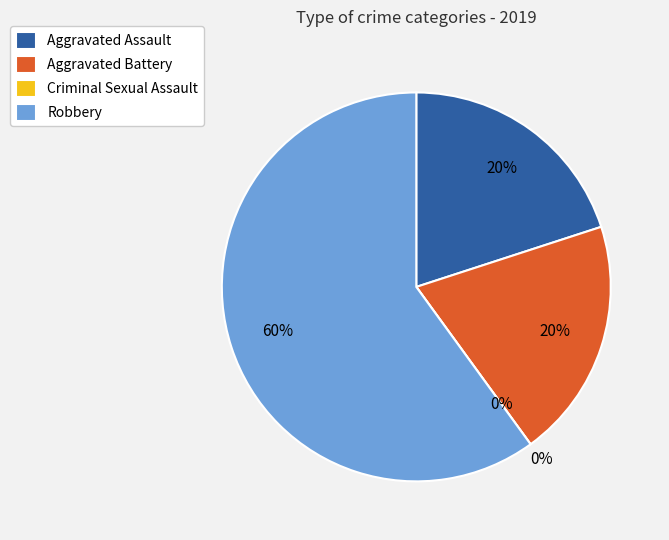

True or false: Aggravated Battery accounts for 20% of the total.

True